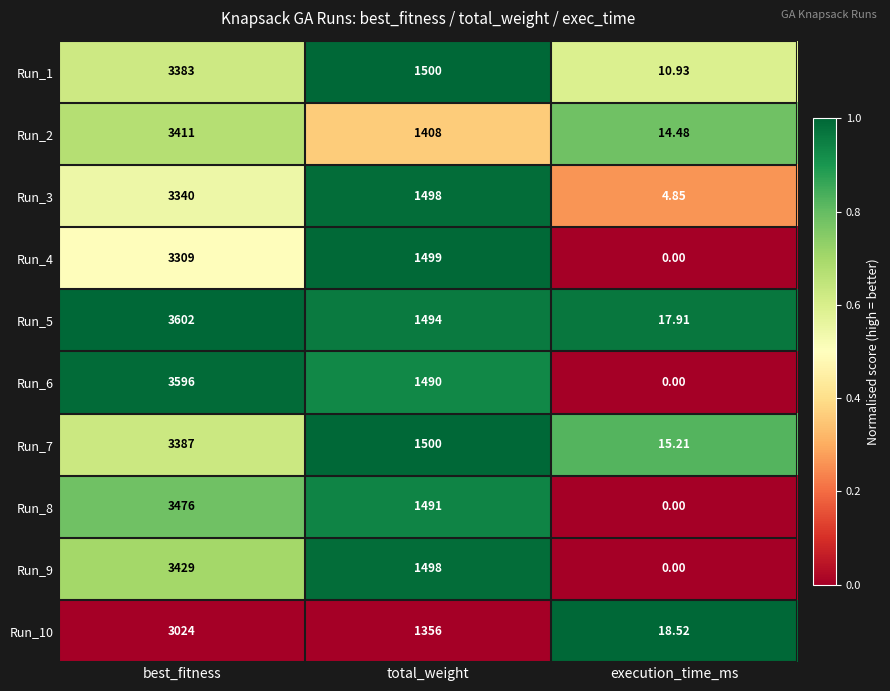

At which label does Run_9 reach its peak?

best_fitness